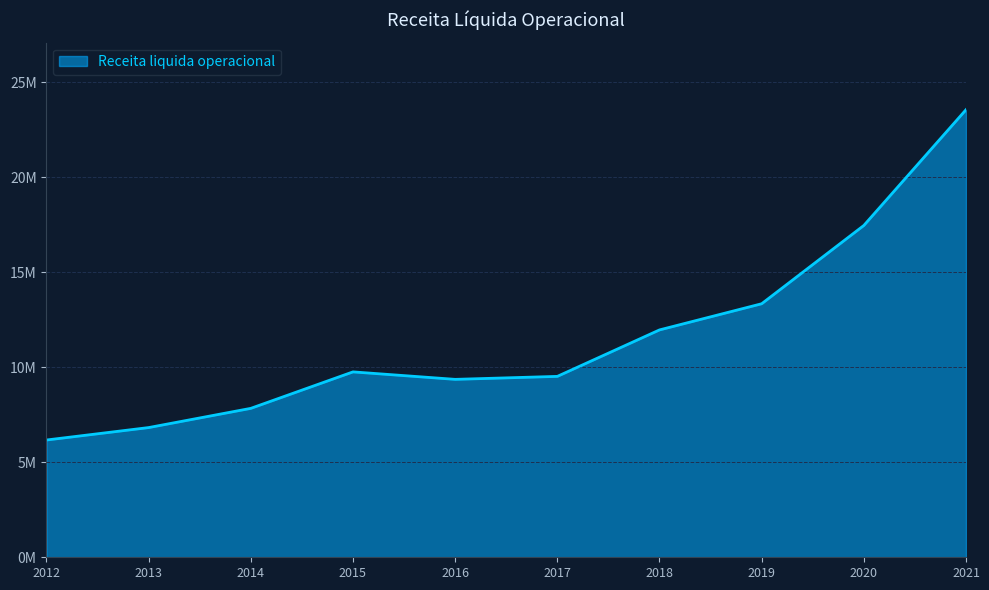

Does the chart have visible grid lines?

Yes